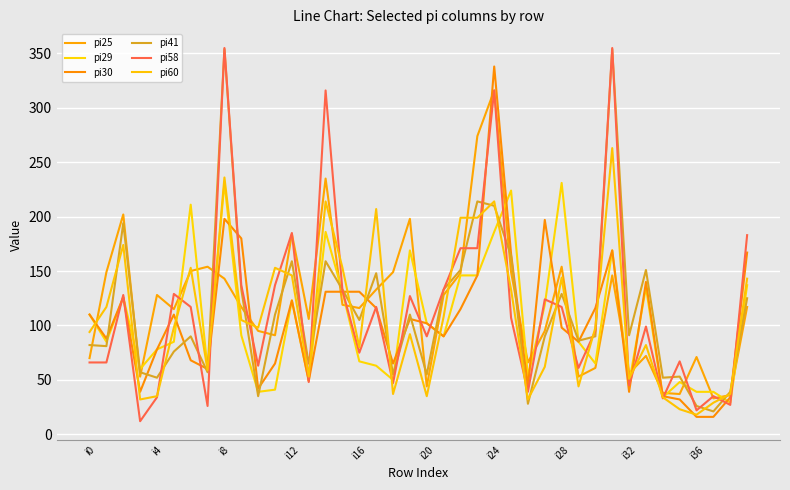

How many lines are shown in the chart?

6